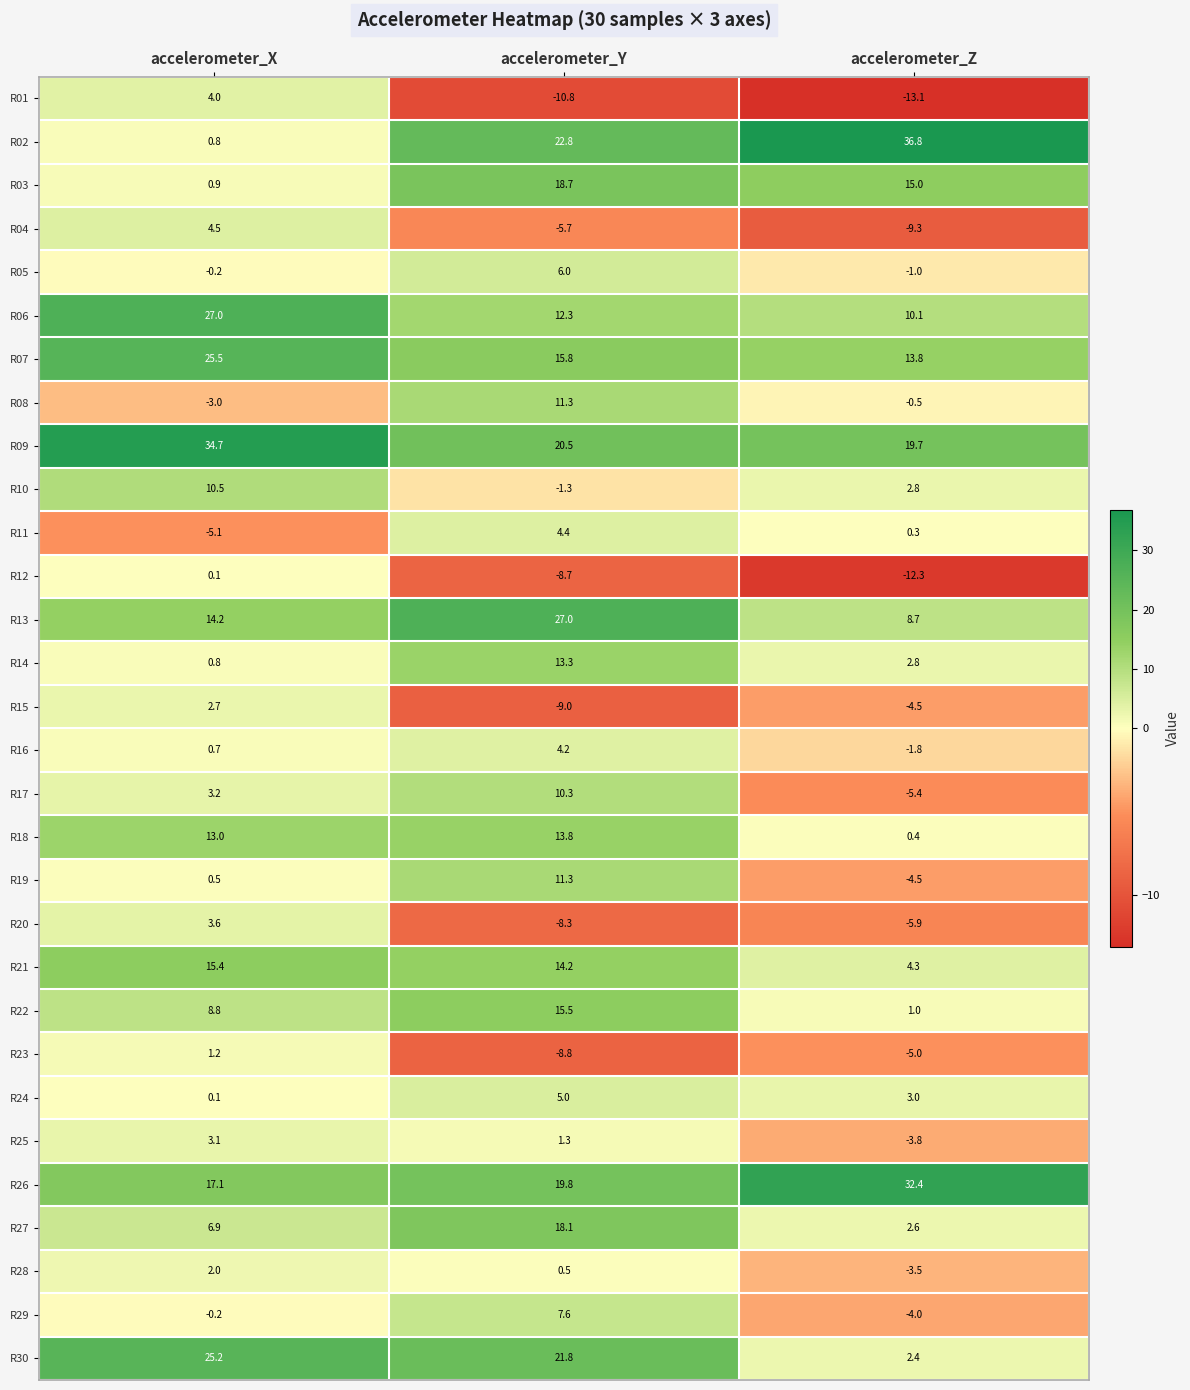

Which series has the largest total across all categories?

R09